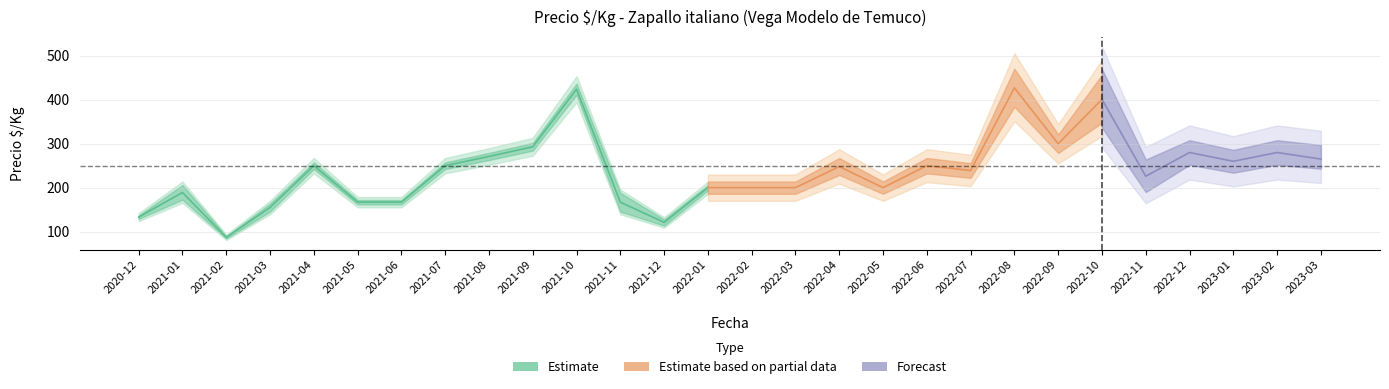

True or false: Precio maximo promedio and Precio minimo promedio intersect in this chart.

False